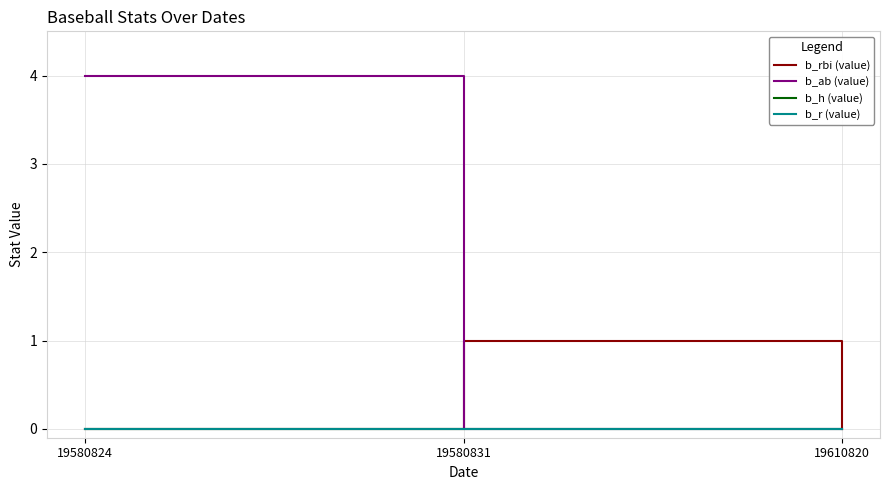

Is it true that b_ab (value) equals 6 at 19580824?

False